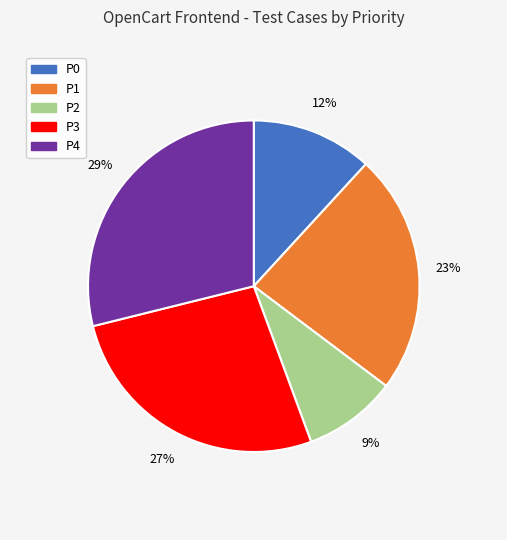

To the nearest percent, what percentage of the pie is P1?

23%